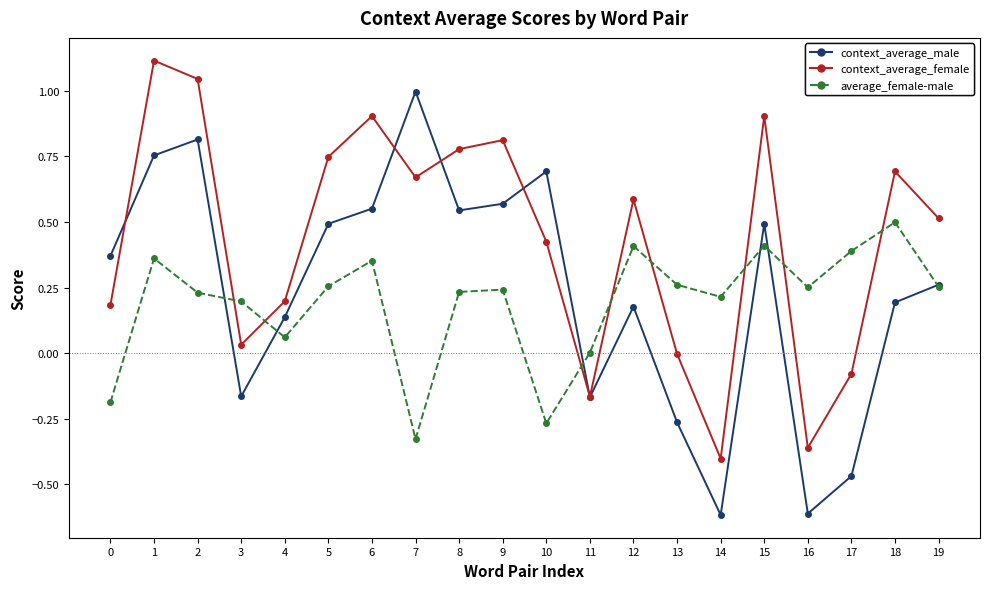

True or false: average_female-male has more than 0 interior local peaks.

True